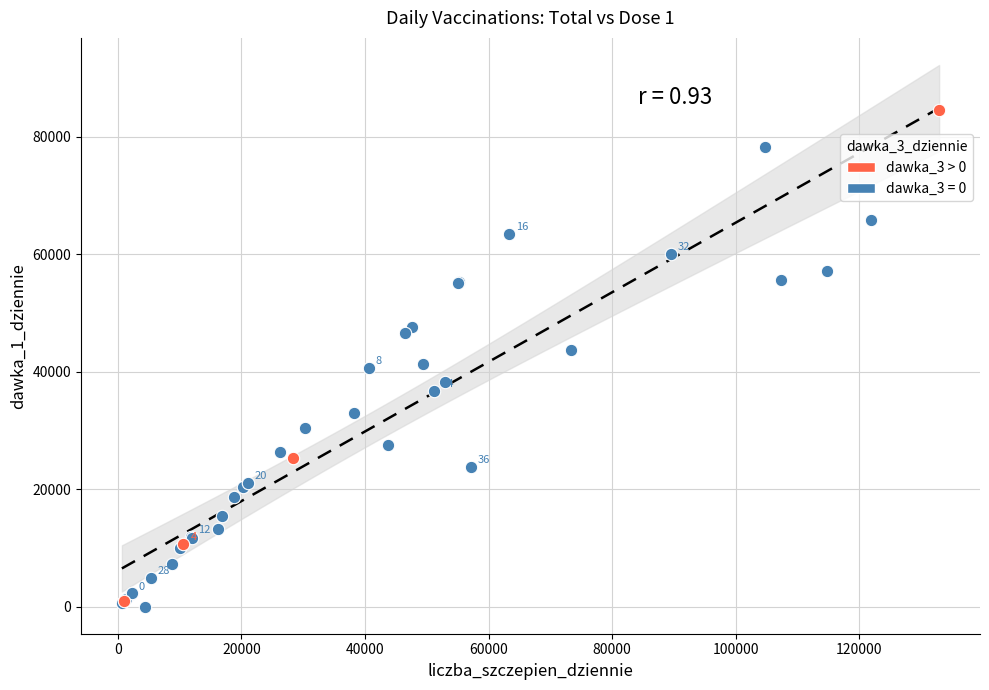

Which series has the largest Y range (max minus min)?

dawka_3 > 0